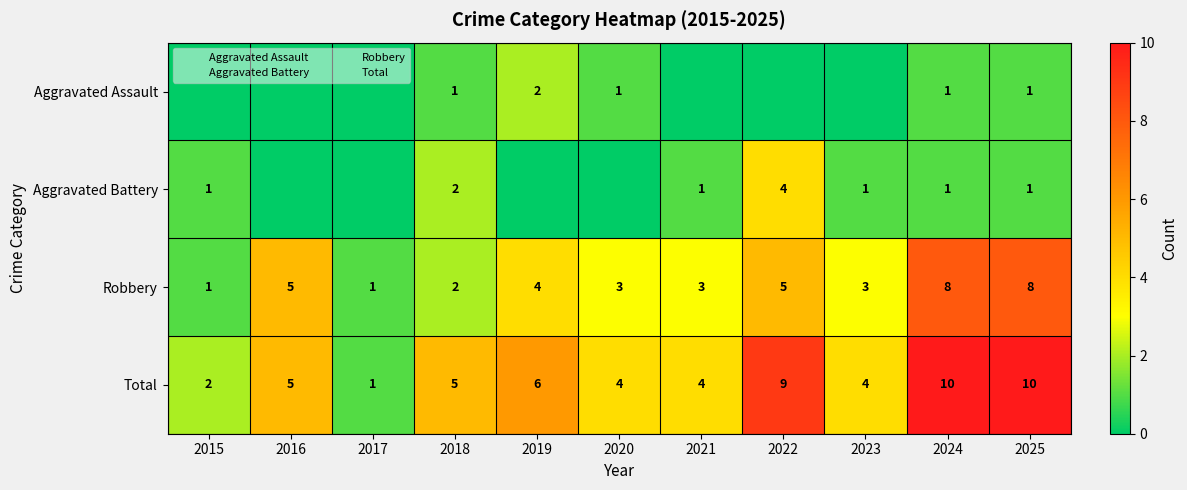

What is the spread (max minus min) of values at 2020?

4